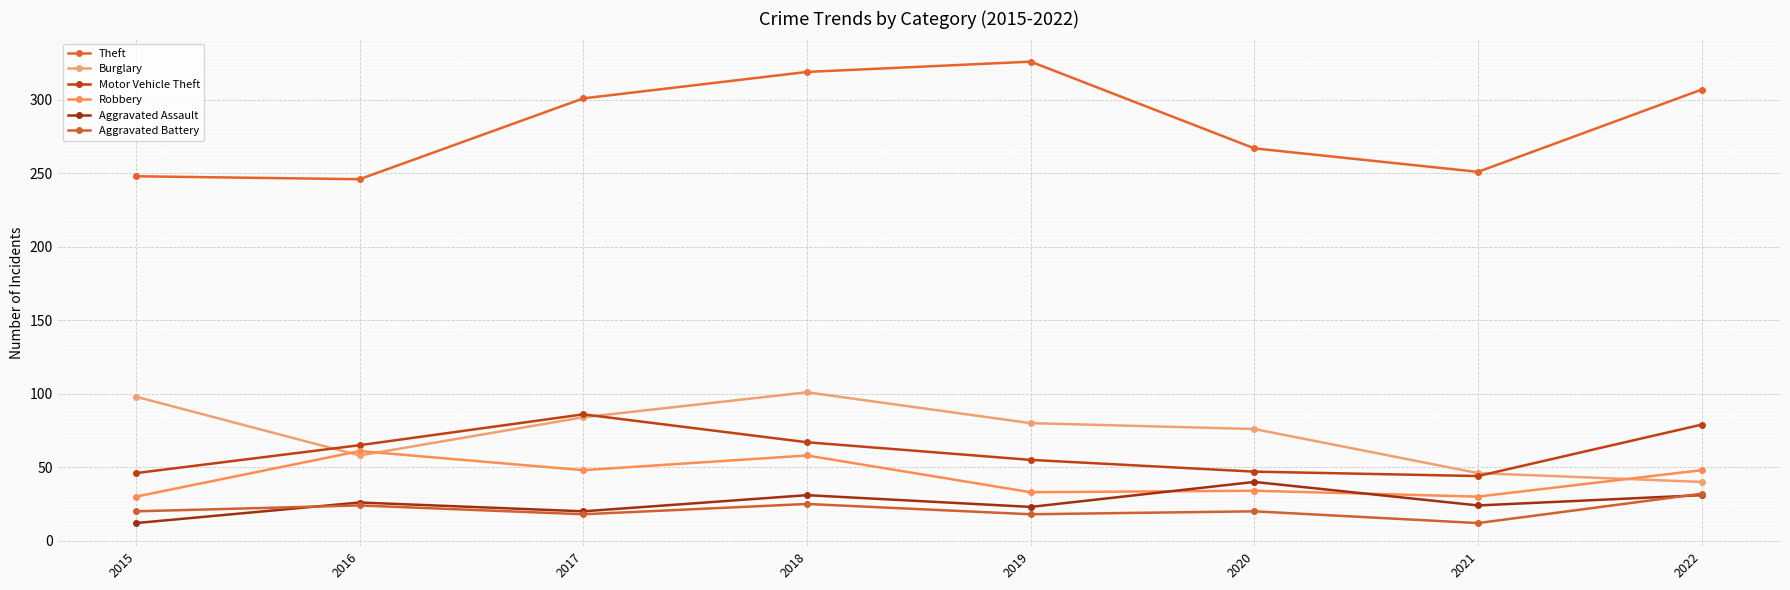

Rank the categories by Motor Vehicle Theft value from lowest to highest.

2021, 2015, 2020, 2019, 2016, 2018, 2022, 2017